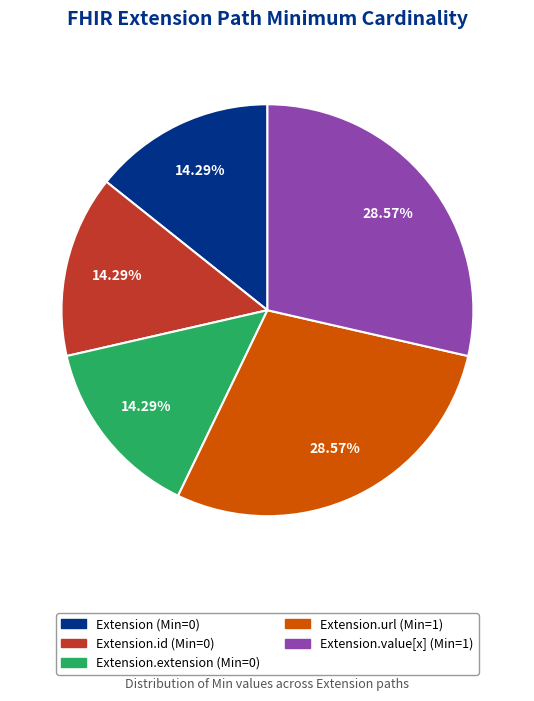

To the nearest percent, what is the difference between the largest and smallest slice percentages?

14%